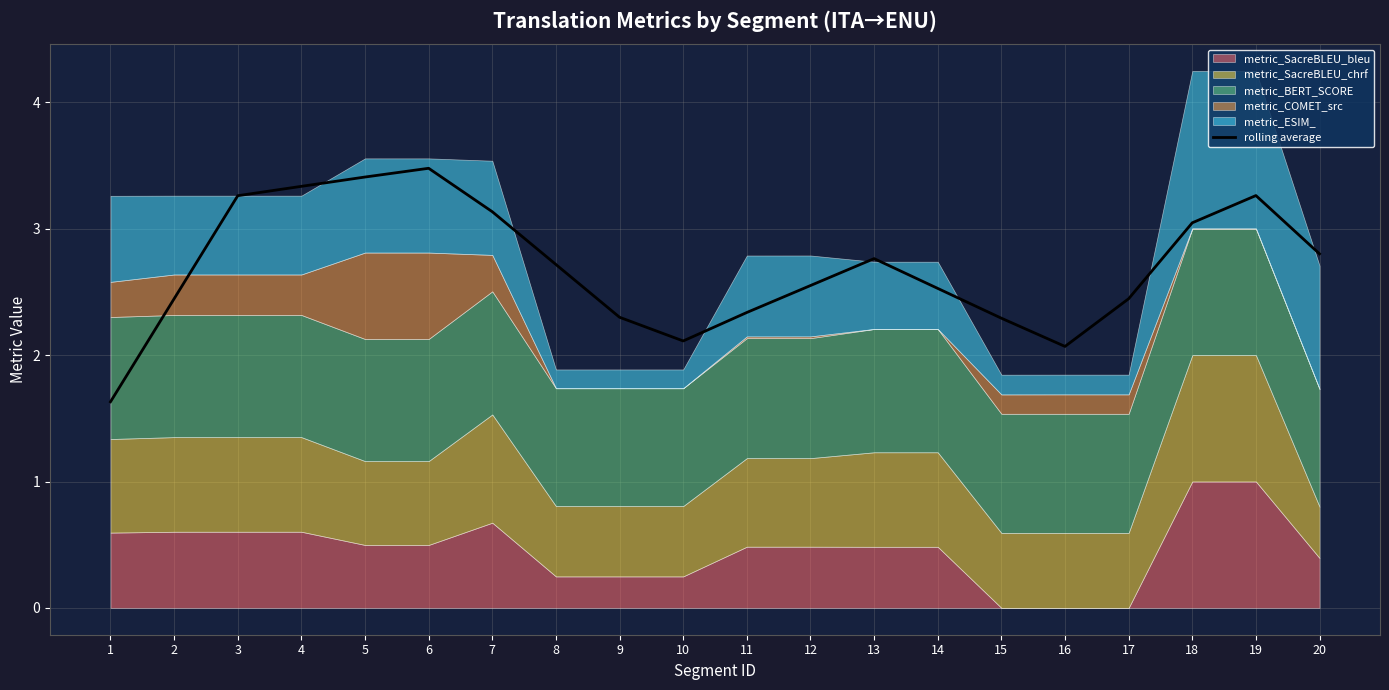

Which has a higher value, 3 or 2?

3